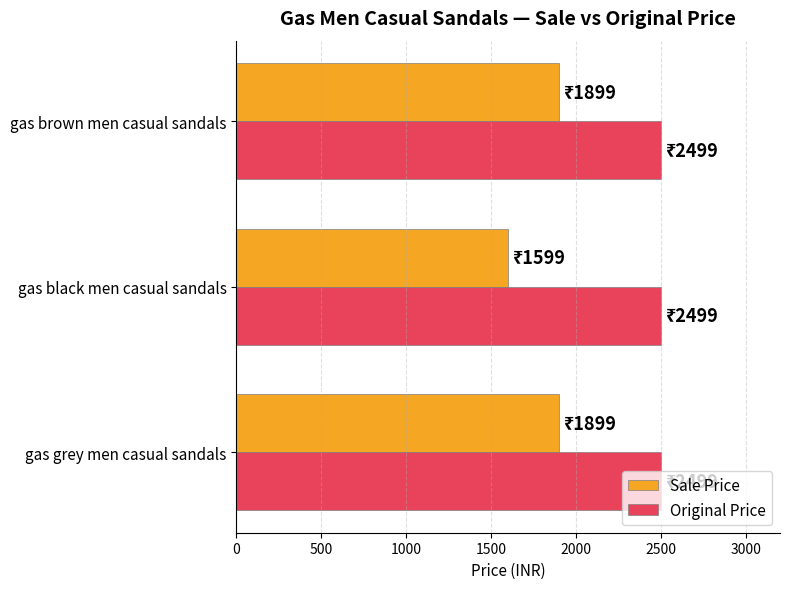

The value of Original Price at gas black men casual sandals is 3628. True or false?

False